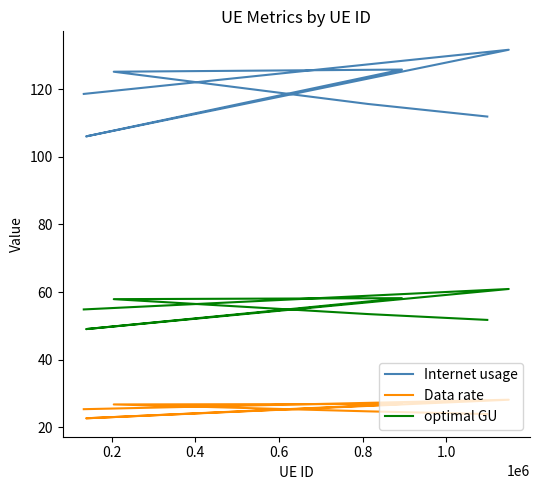

Which series changed the most between 0.4 and 1.0?

Internet usage